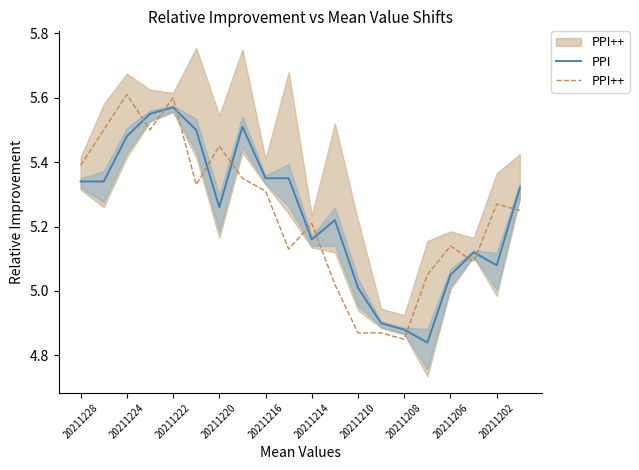

What is the difference between the maximum and minimum values in the PPI++ series?

0.8